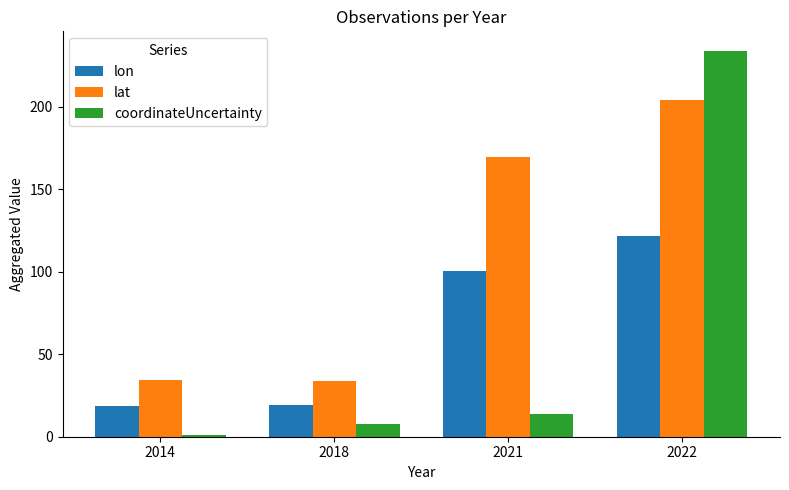

List the labels in order of coordinateUncertainty value, smallest first.

2014, 2018, 2021, 2022